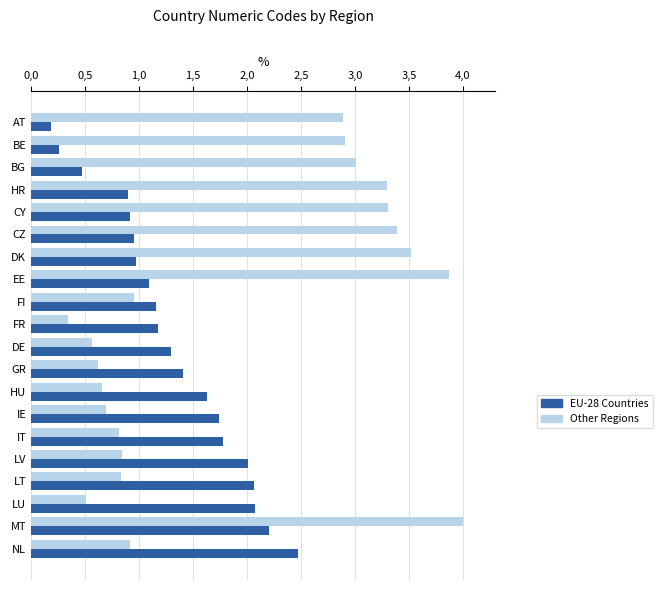

Which category has the lowest value across all series?

AT